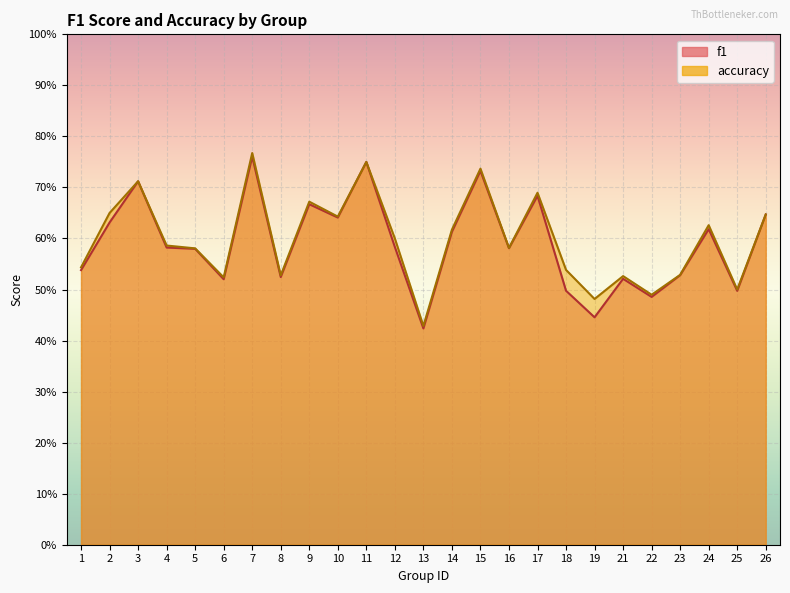

True or false: f1 and accuracy intersect in this chart.

False